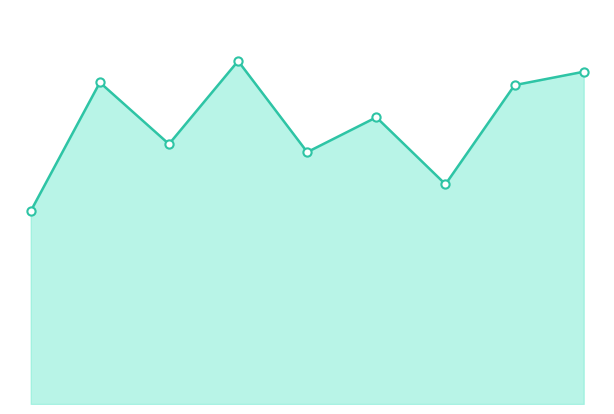

Does the chart have visible grid lines?

No